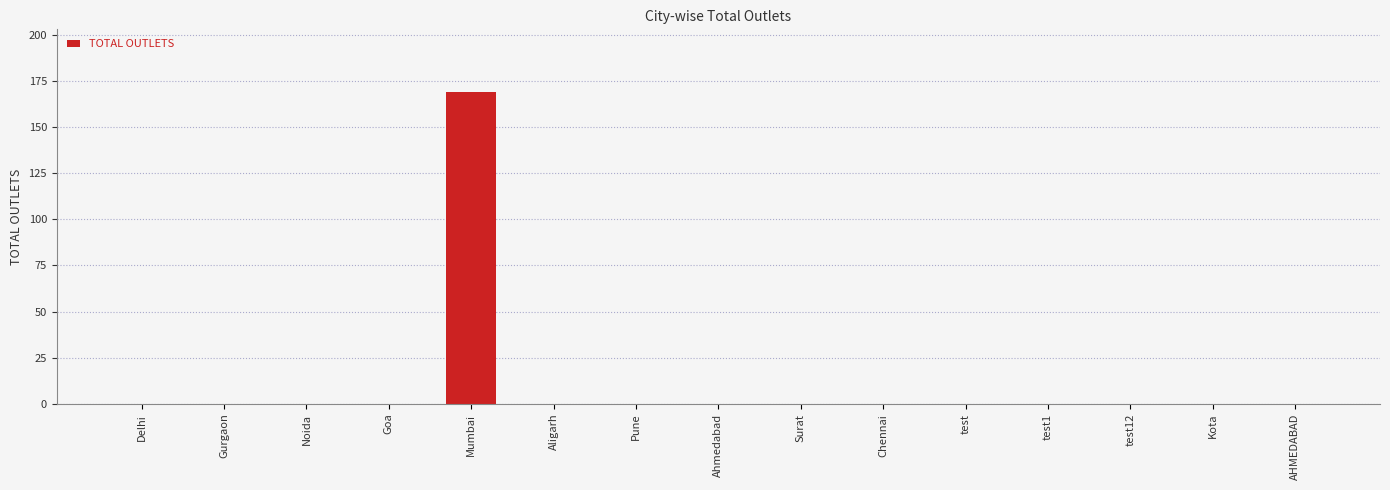

Reading left to right, list all the values displayed in this chart.

Delhi=0	Gurgaon=0	Noida=0	Goa=0	Mumbai=169	Aligarh=0	Pune=0	Ahmedabad=0	Surat=0	Chennai=0	test=0	test1=0	test12=0	Kota=0	AHMEDABAD=0